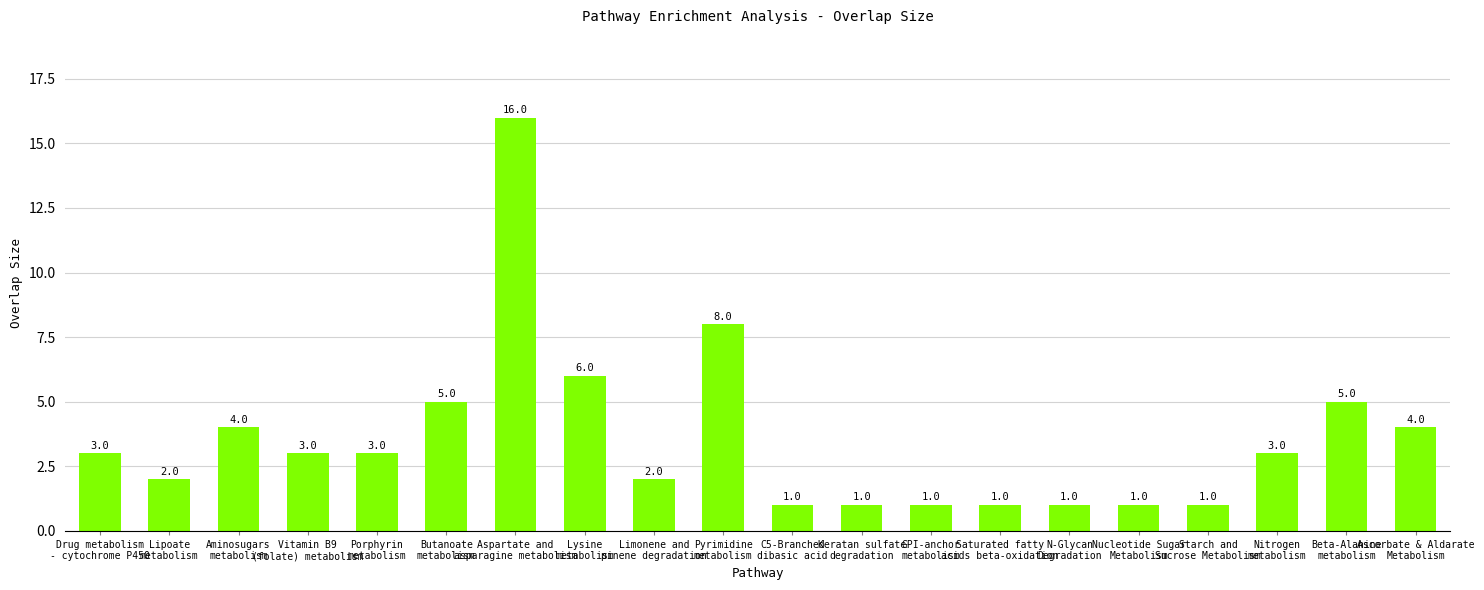

What is the sum of the values at Aspartate and
asparagine metabolism and N-Glycan
Degradation?

17